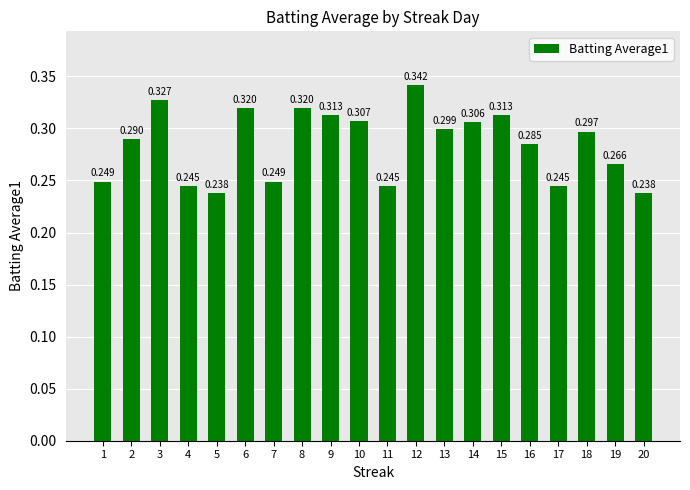

At which label is the value closest to 0?

5